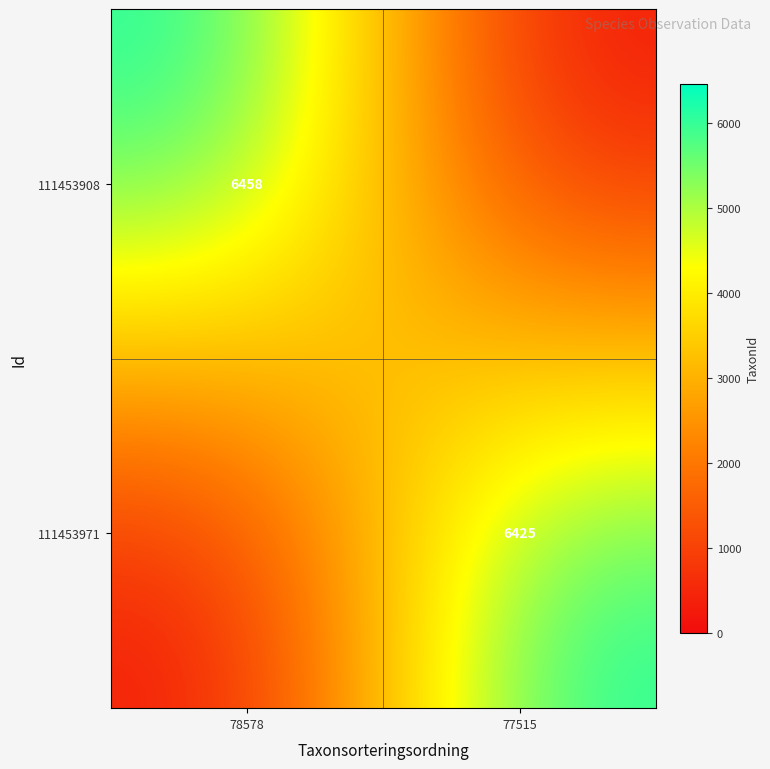

The value of 111453971 at 77515 is 1742. True or false?

False